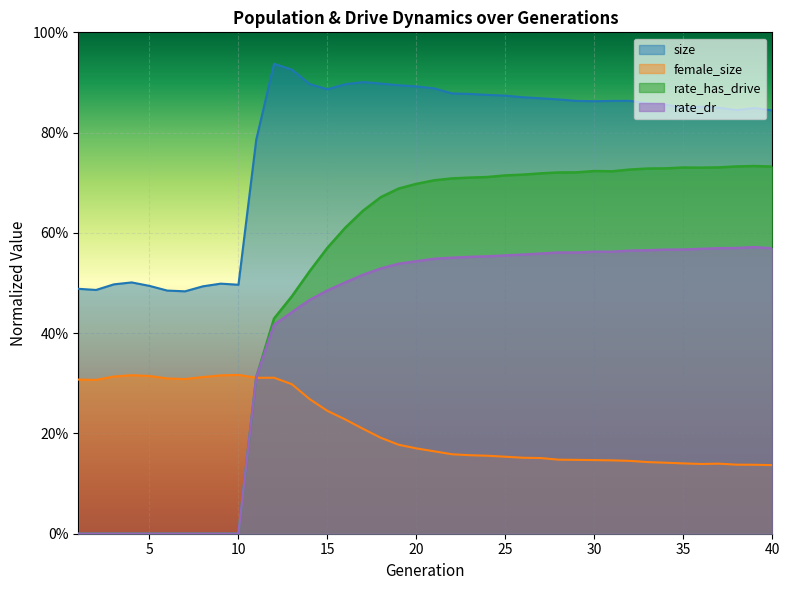

Where is the first local minimum for size?

2